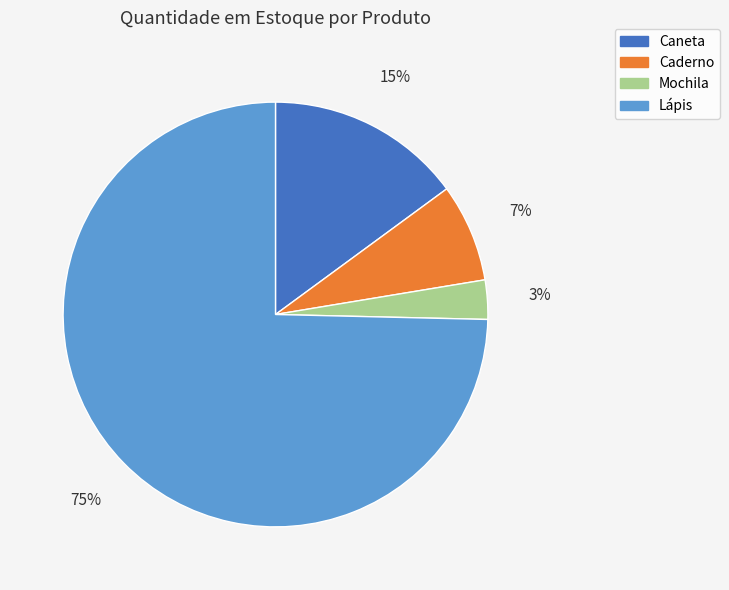

Is it true that Caneta is 4% of the pie?

False